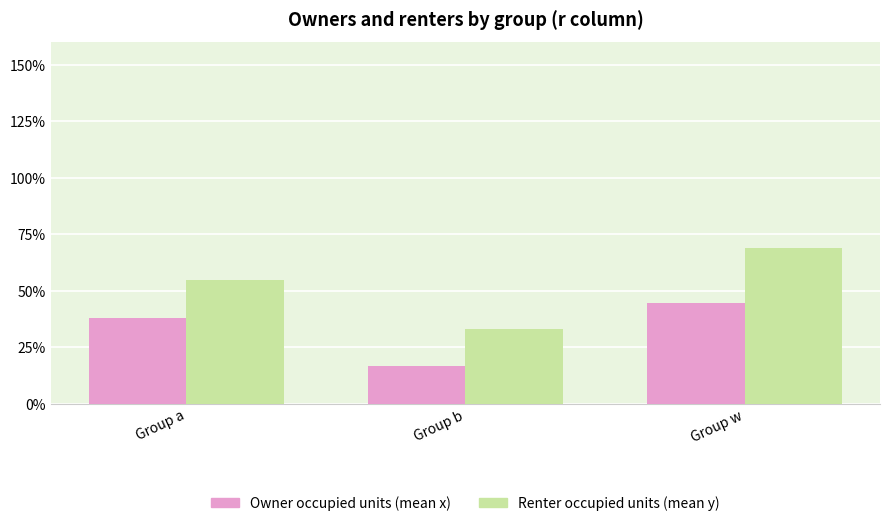

Rank the series at Group b from lowest to highest value.

Owner occupied units (mean x), Renter occupied units (mean y)